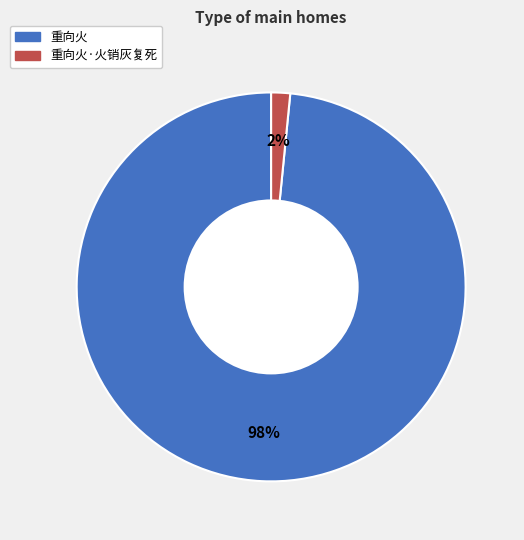

Does 重向火·火销灰复死 account for over 50% of the chart?

No